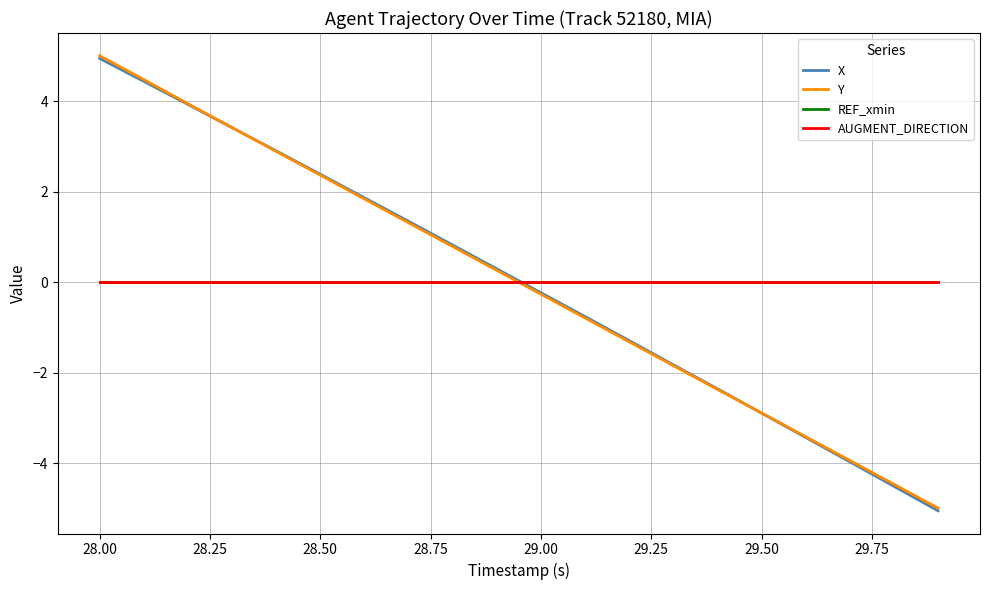

Where does the X series first go above 0?

28.00